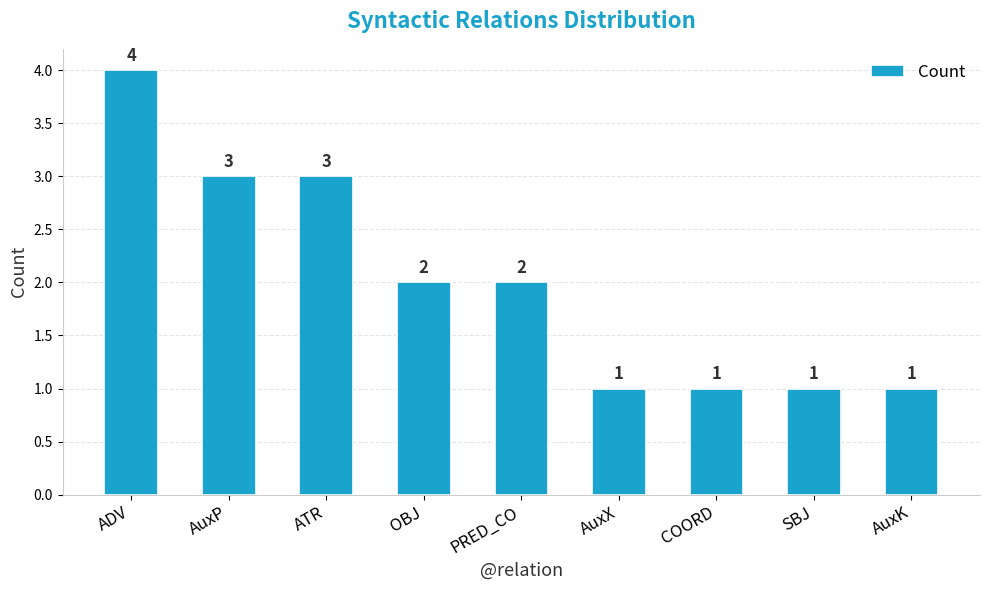

What is the sum of the values at AuxP and AuxX?

4